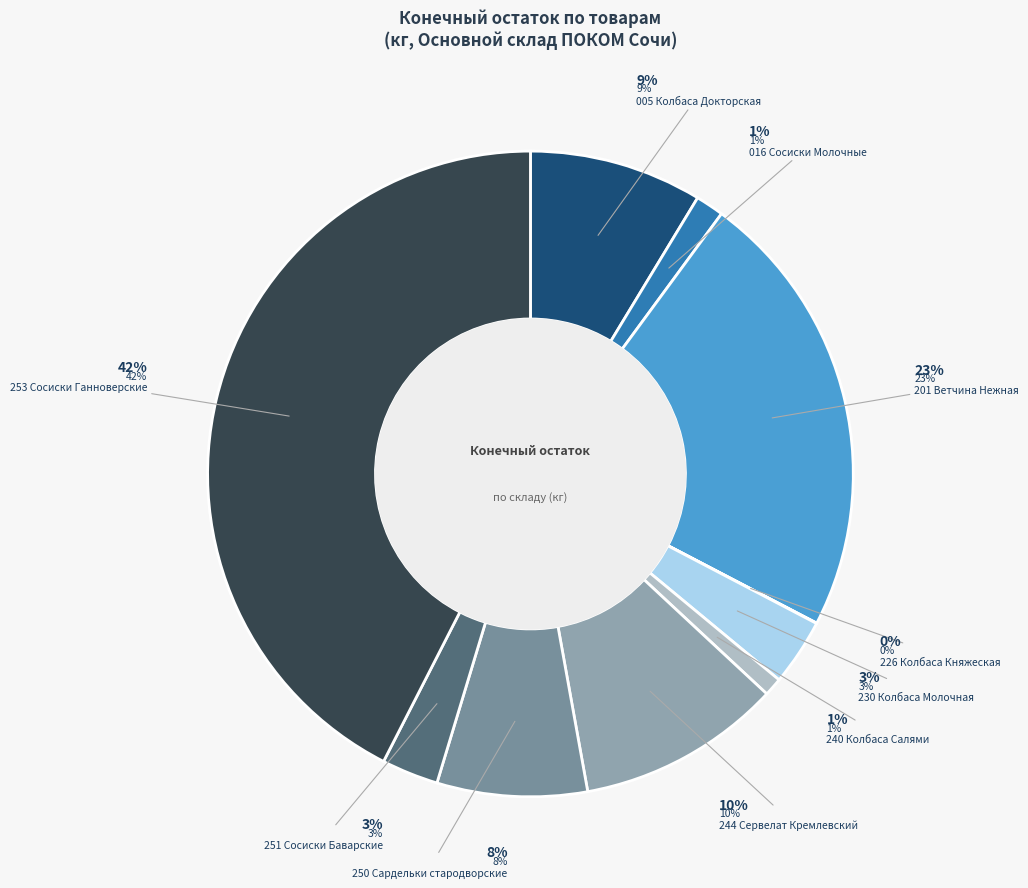

Rank the categories by value from highest to lowest.

253 Сосиски Ганноверские, 201 Ветчина Нежная, 244 Сервелат Кремлевский, 005 Колбаса Докторская, 250 Сардельки стародворские, 230 Колбаса Молочная, 251 Сосиски Баварские, 016 Сосиски Молочные, 240 Колбаса Салями, 226 Колбаса Княжеская